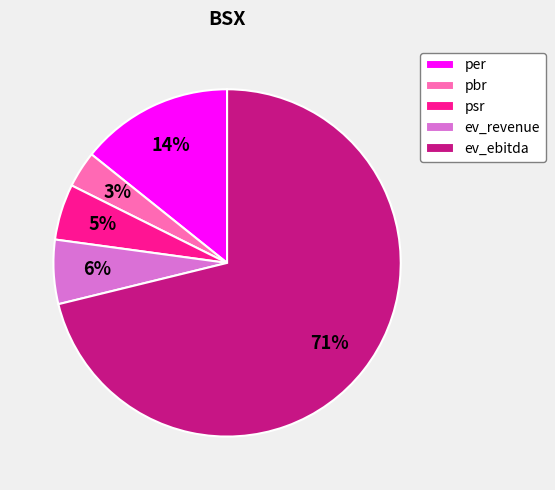

Is it true that ev_revenue is 6% of the pie?

True